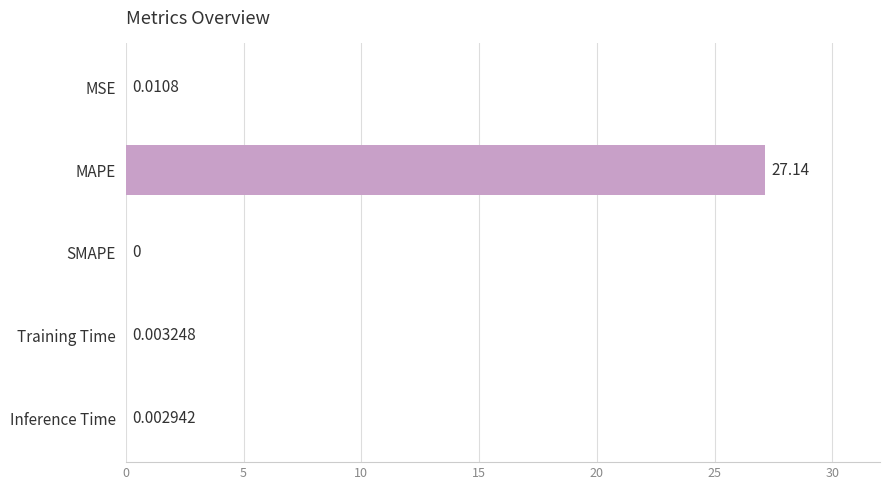

Count the number of values greater than 0.

4